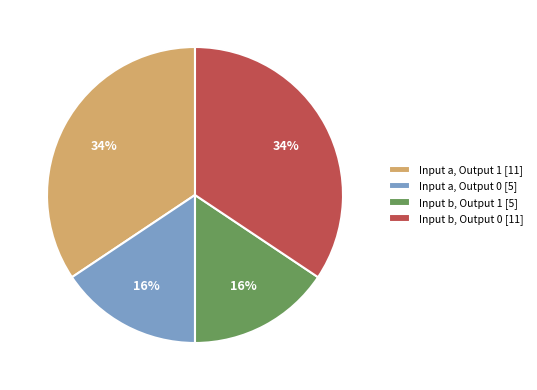

Is there a majority slice in this chart?

No